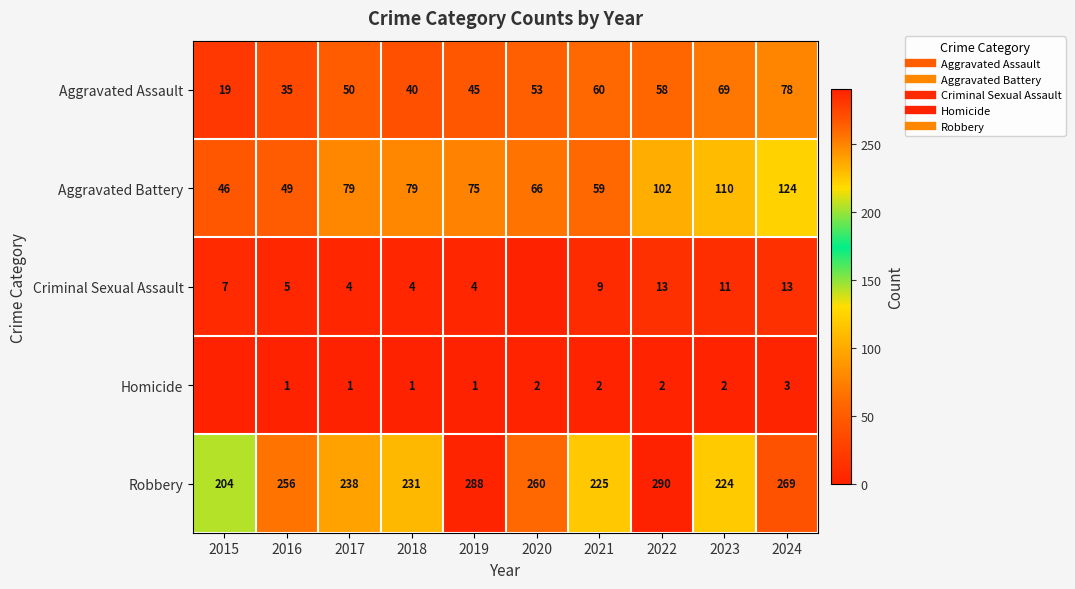

True or false: Aggravated Battery has a value of 31 at 2018.

False